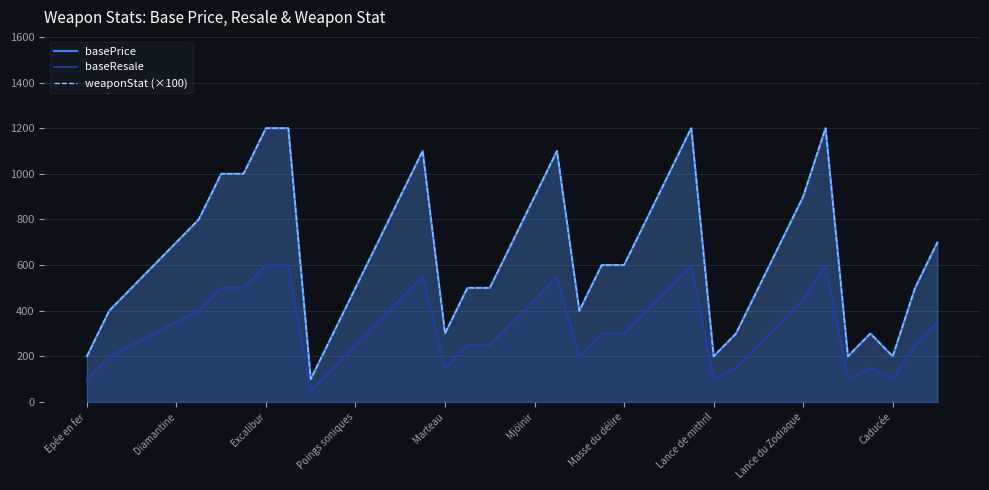

What position from the left is 17?

18